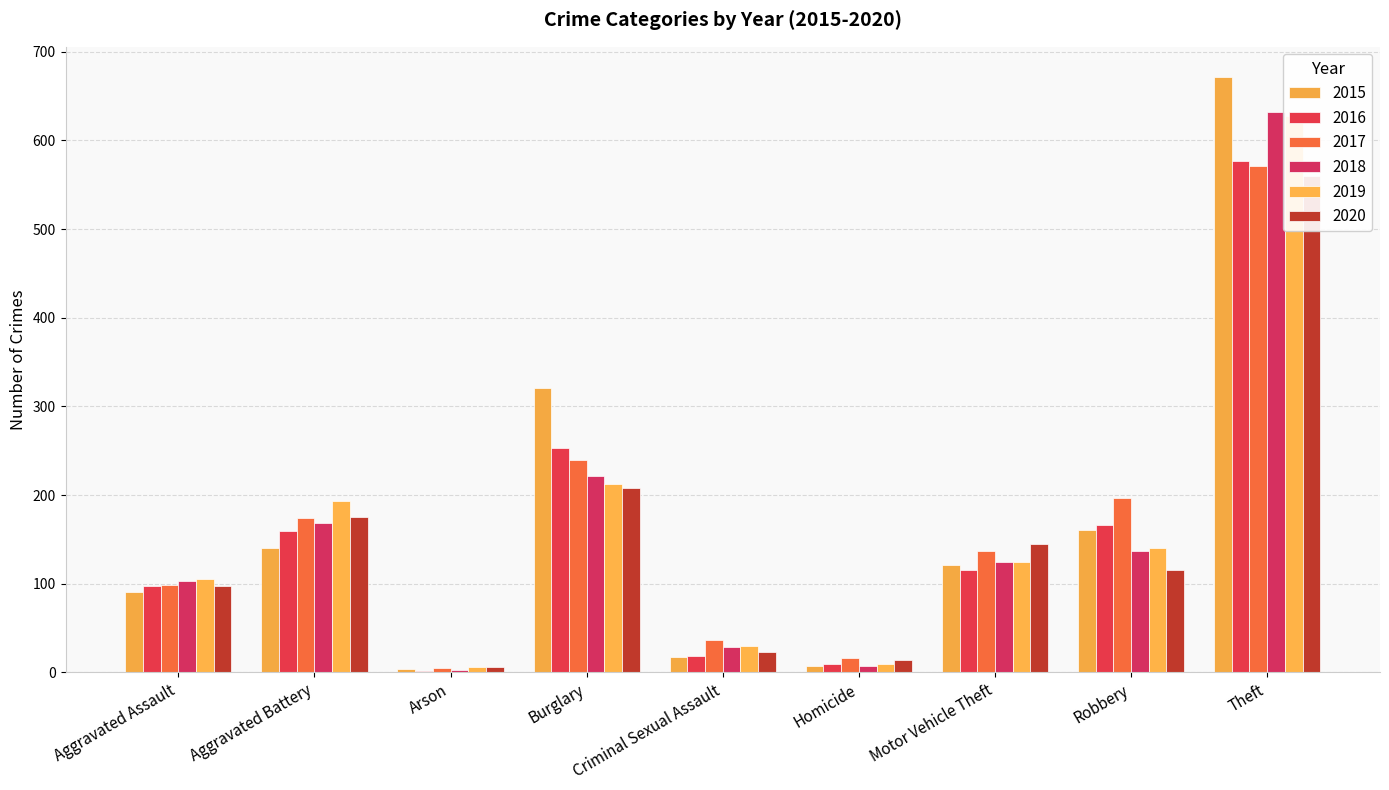

What are all the series names shown in the legend?

2015, 2016, 2017, 2018, 2019, 2020